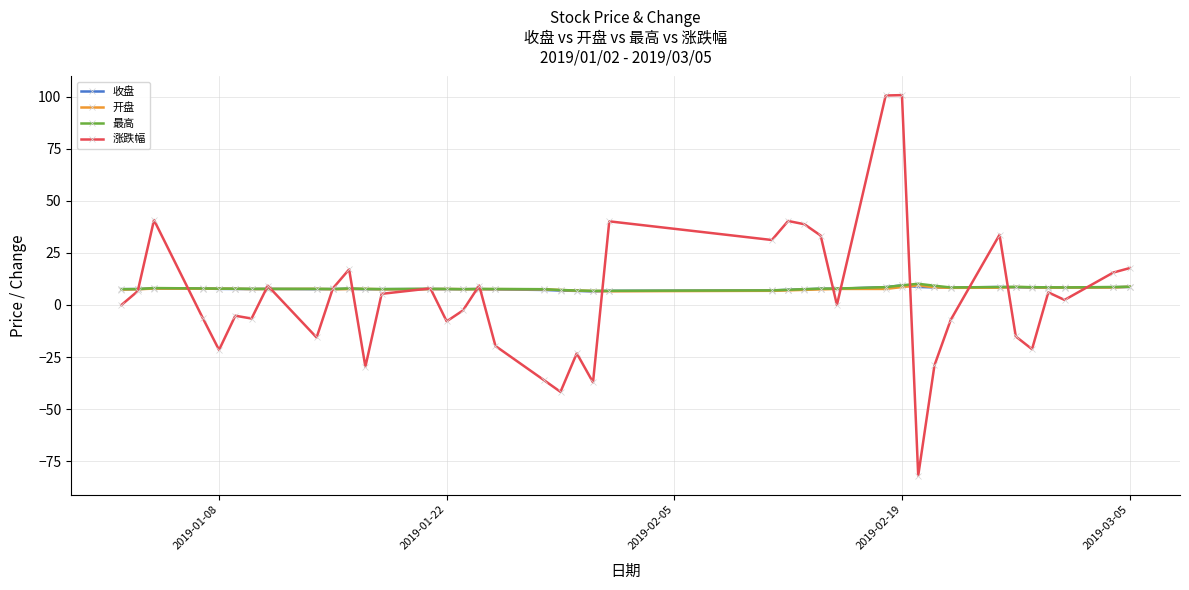

What is the value of the 涨跌幅 point at the 7th from the left?

-6.5